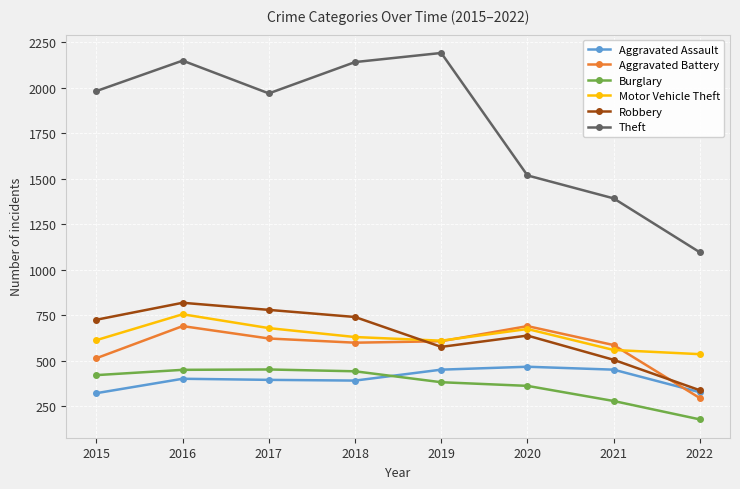

True or false: Aggravated Assault has a value of 392 at 2018.

True